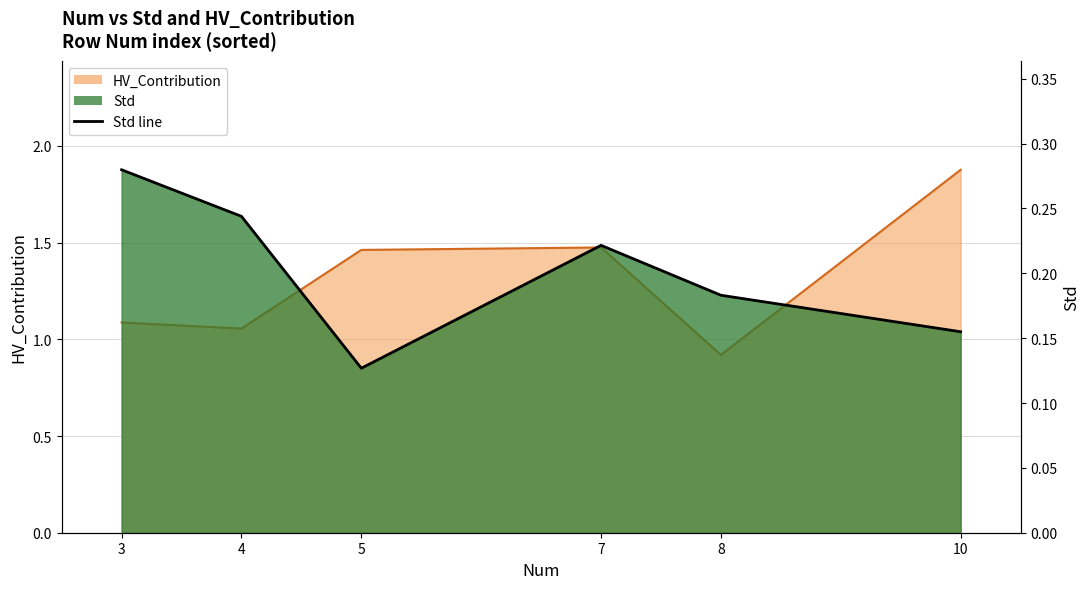

What is the change in value from 3 to 7?

-0.1